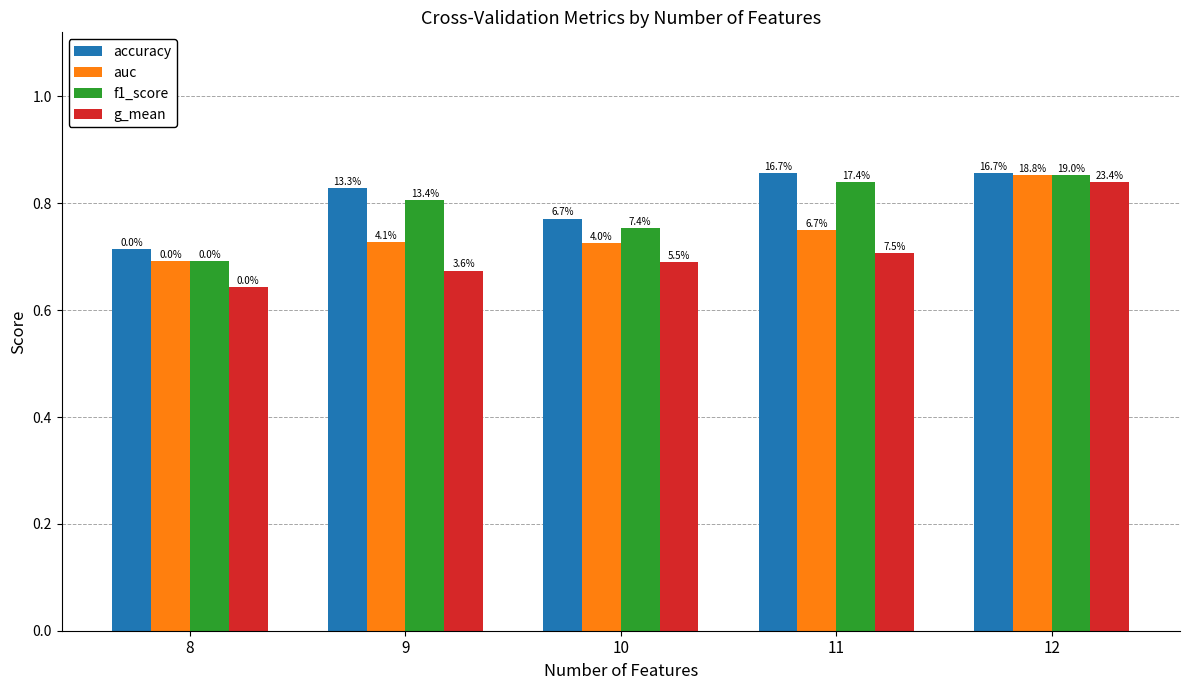

What is the sum of the accuracy values at 11 and 8?

1.6